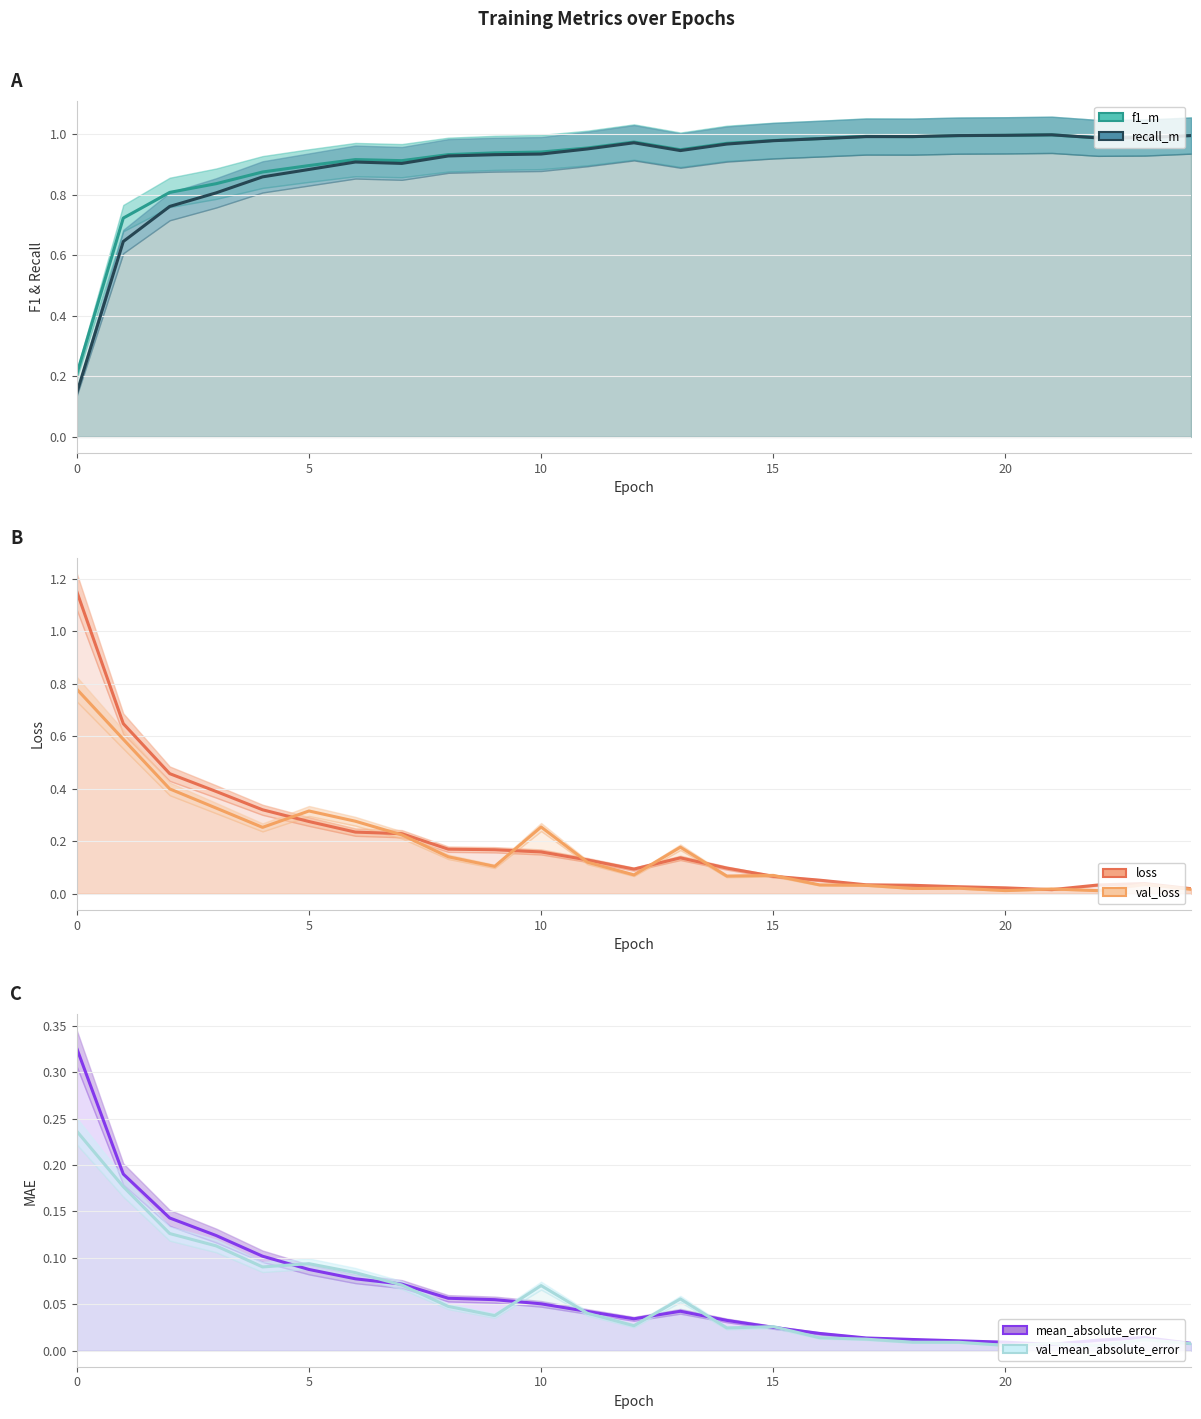

The val_mean_absolute_error series shows 0.2 at 0. True or false?

True